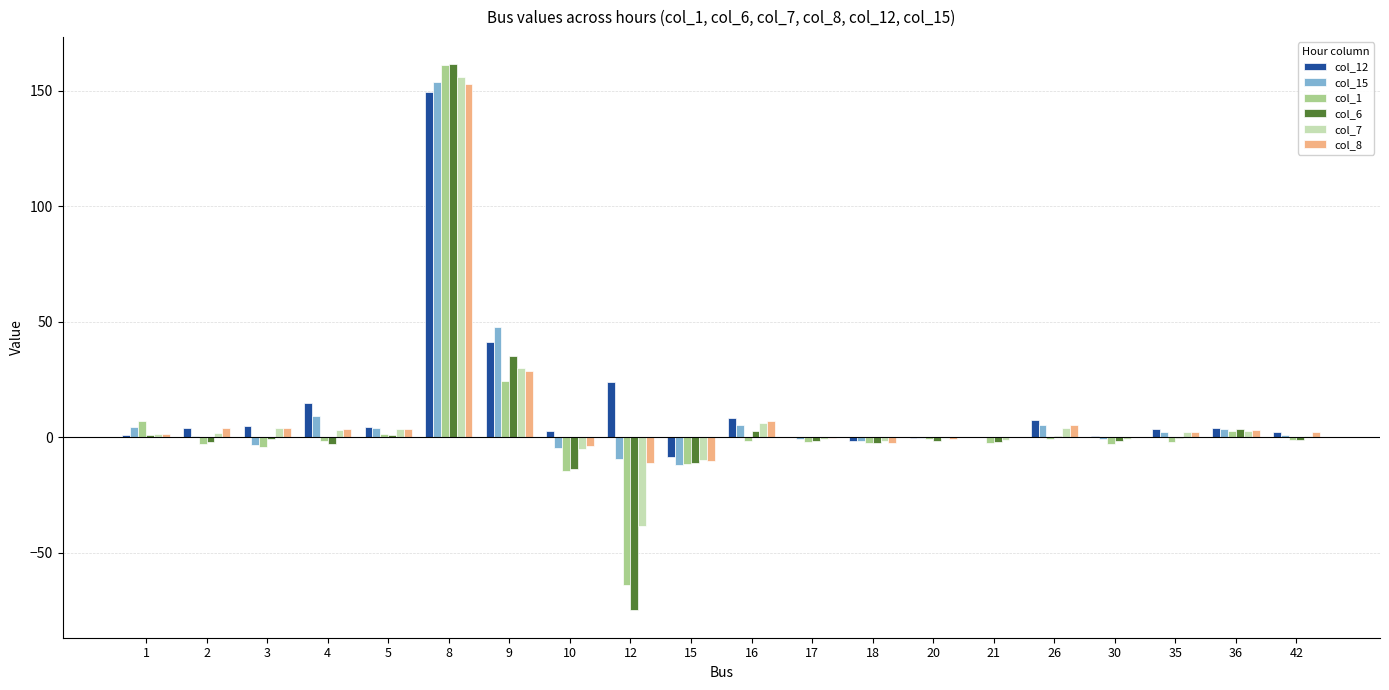

At which category is the sum across all series the highest?

8